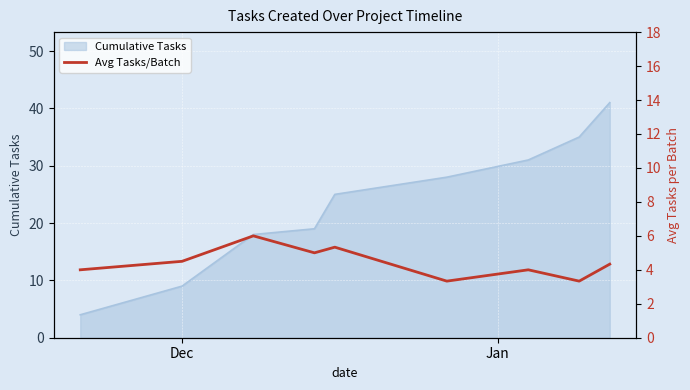

Reading left to right, what are all the values shown in this chart?

4.0	4.5	6.0	5.0	5.3	3.3	4.0	3.3	4.3